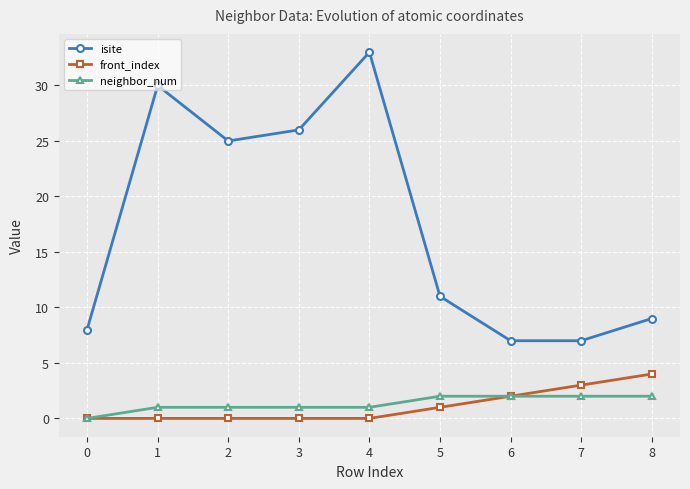

How many series are shown in this chart?

3